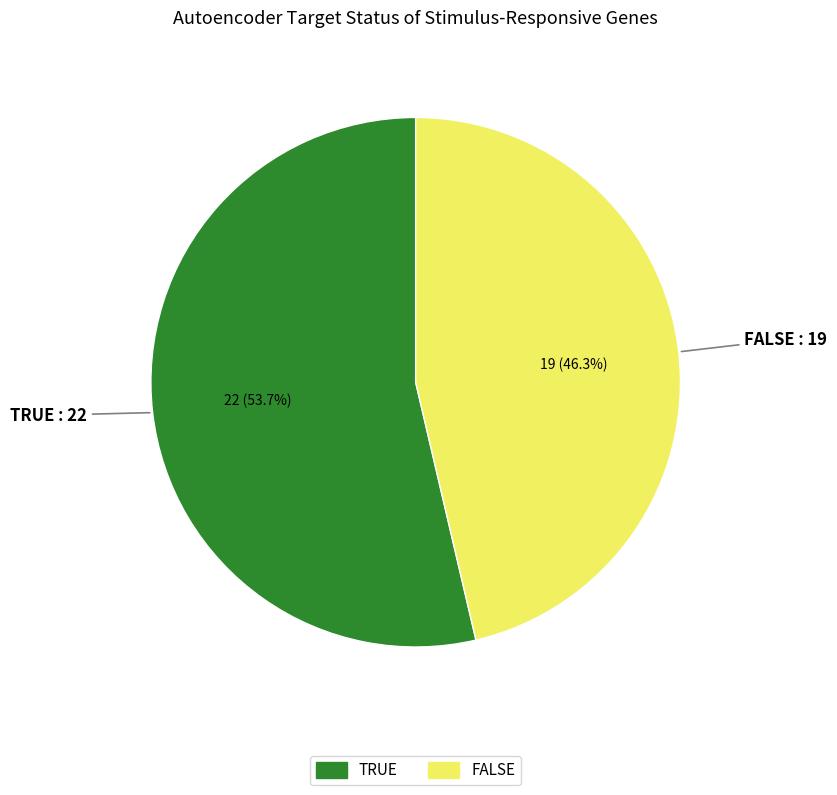

Is there any slice that represents more than half of the pie?

Yes